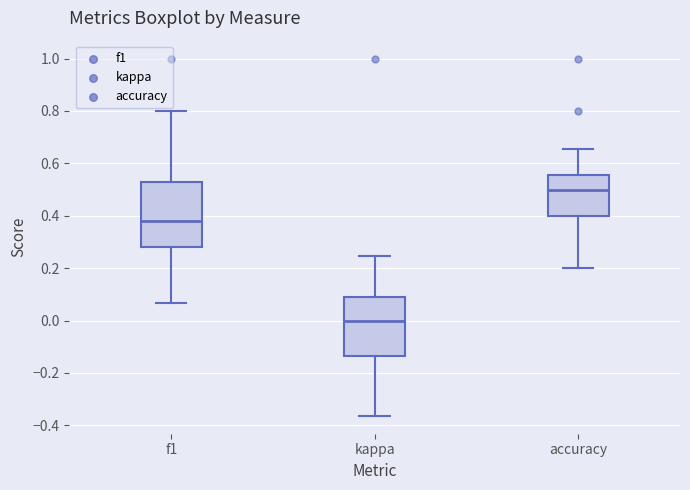

Reading left to right, read every box against the y-axis: the position of its median line, the range the box covers, and the ends of its whiskers. The values are not printed on the chart, so give them approximately, as read against the axis.

f1: median 0.38, box 0.28 to 0.52, whiskers 0.06 to 0.80
kappa: median 0.00, box -0.14 to 0.08, whiskers -0.36 to 0.24
accuracy: median 0.50, box 0.40 to 0.56, whiskers 0.20 to 0.66